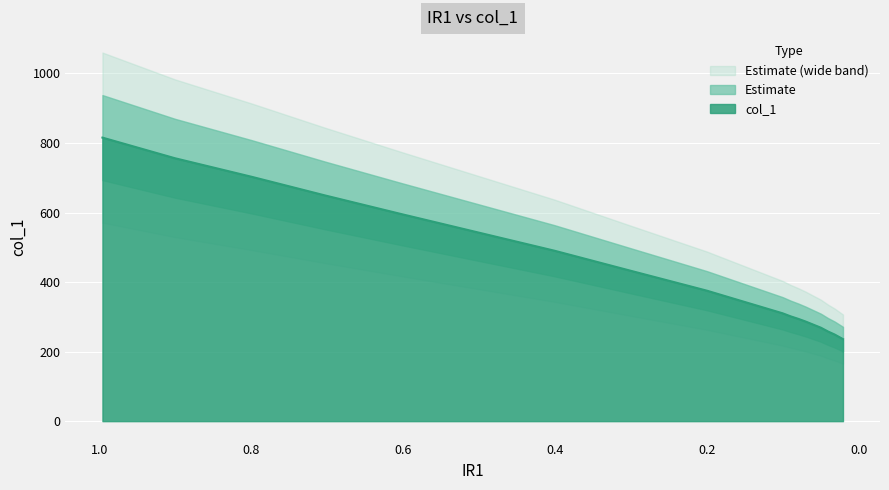

What position from the right is 0.0318?

2